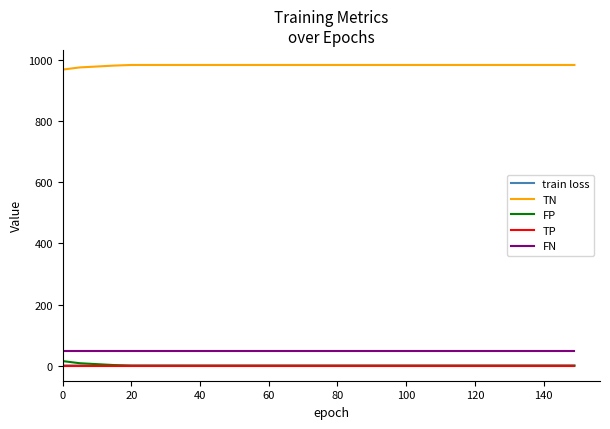

Which series has the largest total across all categories?

TN